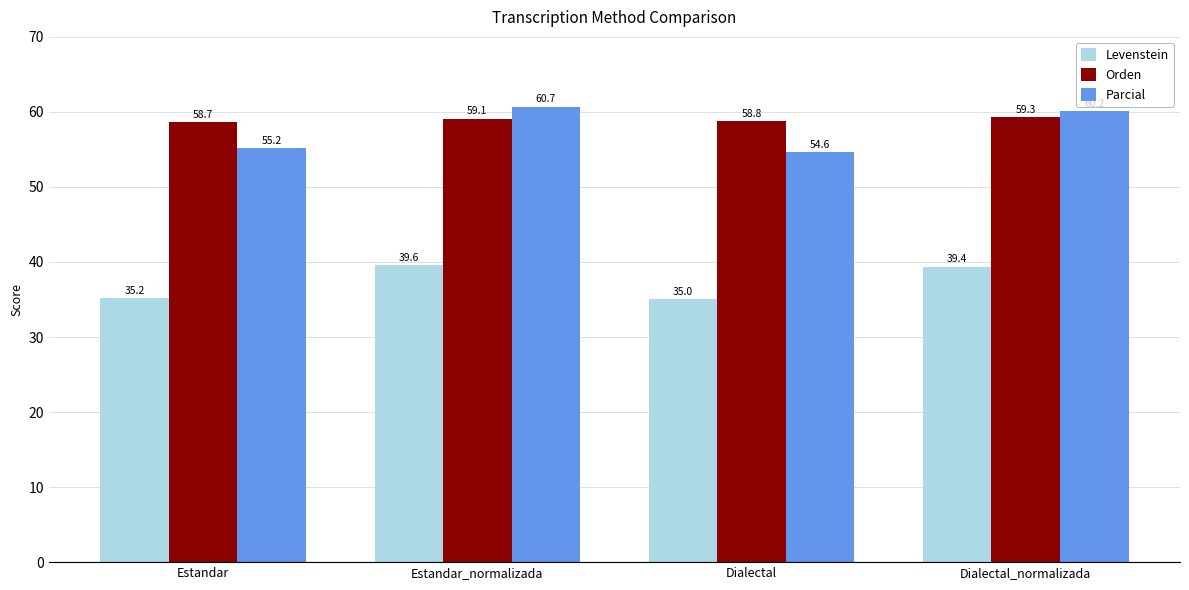

What is the label of the 3rd bar from the left?

Dialectal